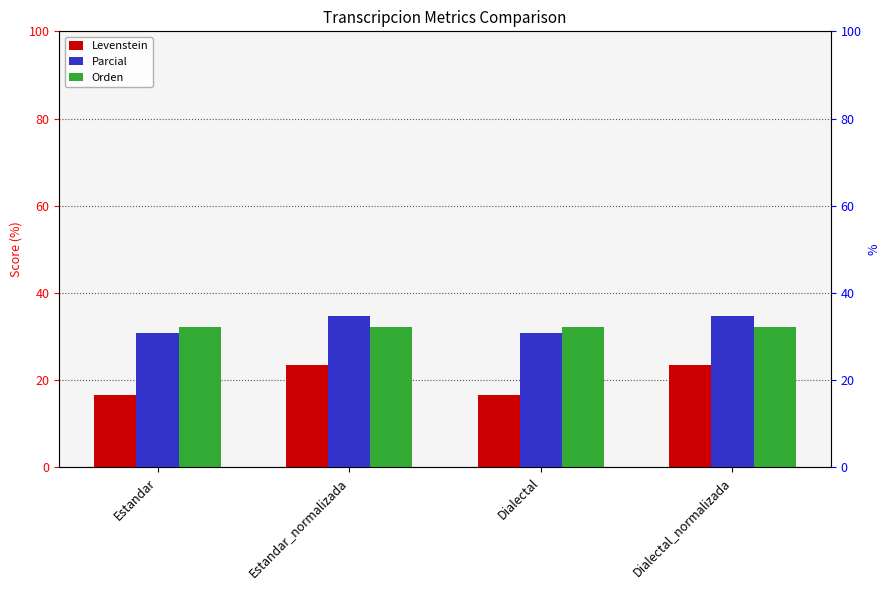

At which label does Levenstein first exceed 23?

Estandar_normalizada